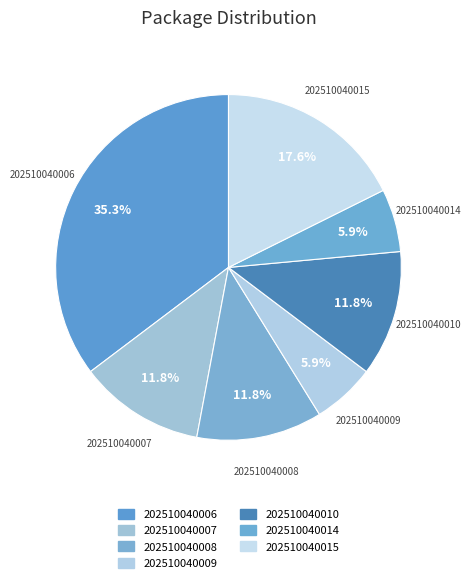

Count the number of slices in the pie.

7